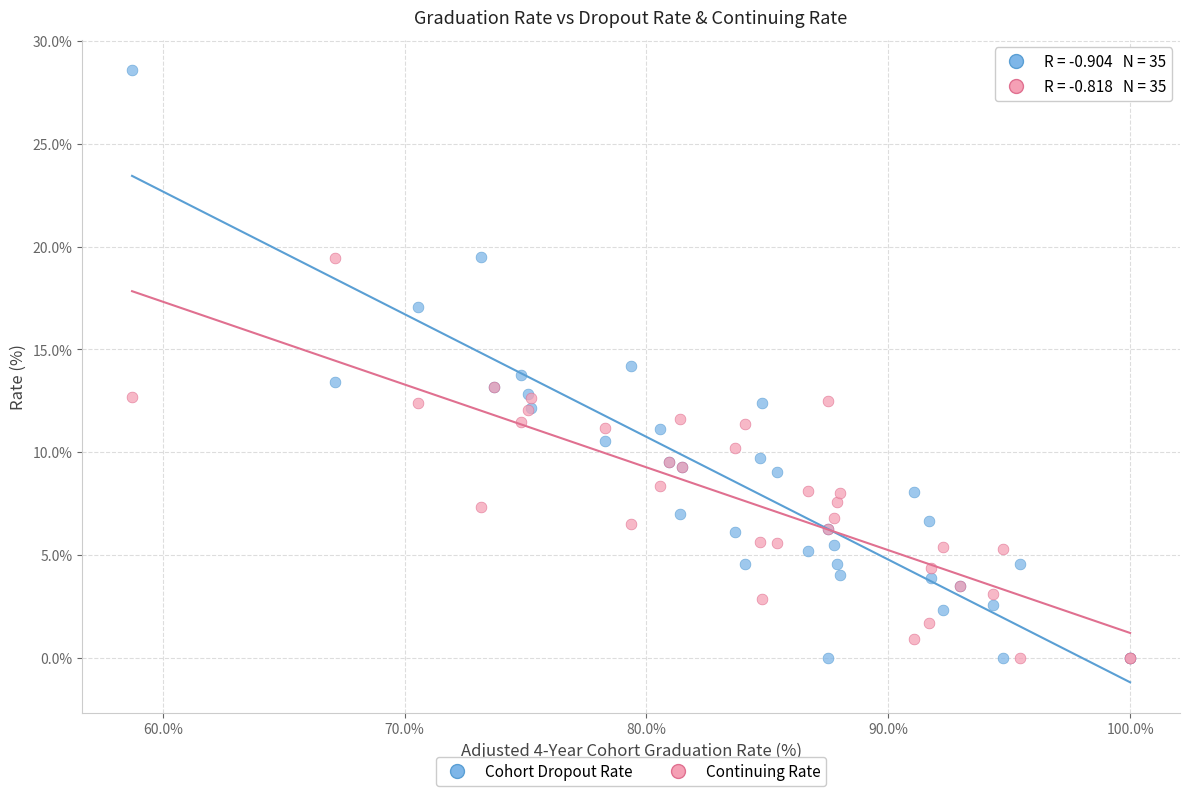

What are all the series names shown in the legend?

Cohort Dropout Rate, Continuing Rate